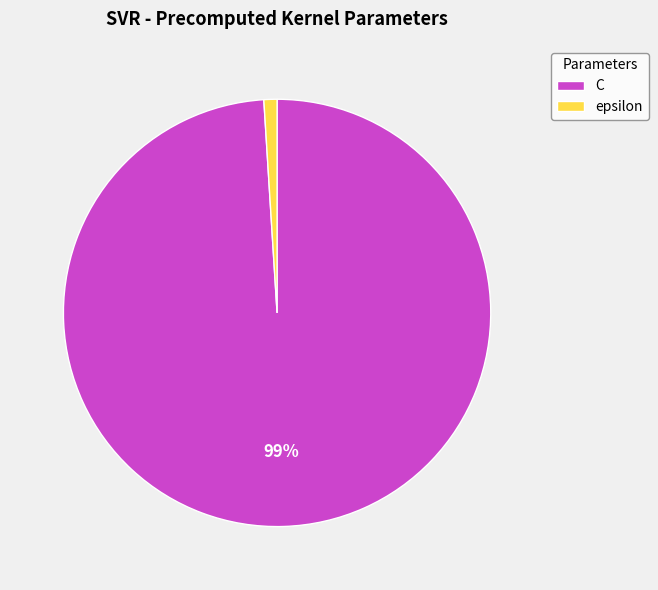

The C slice represents 92% of the pie. True or false?

False